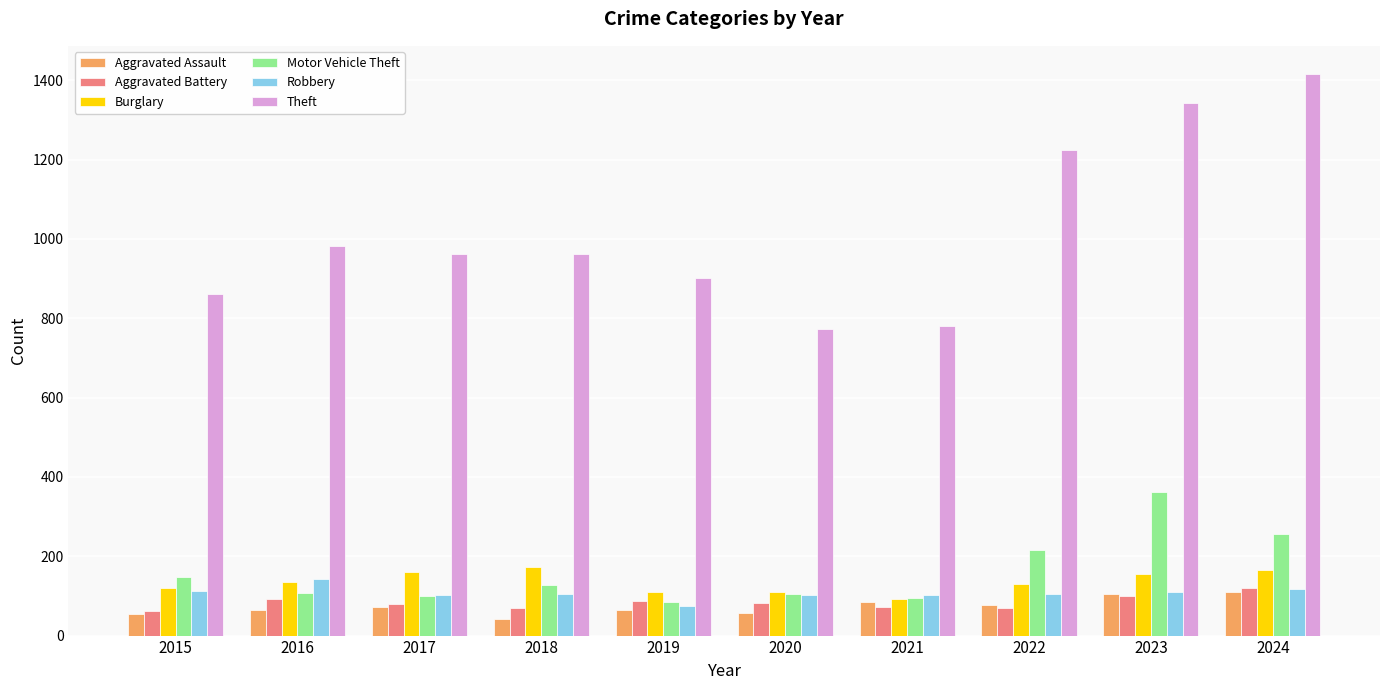

How many groups of bars are there?

10